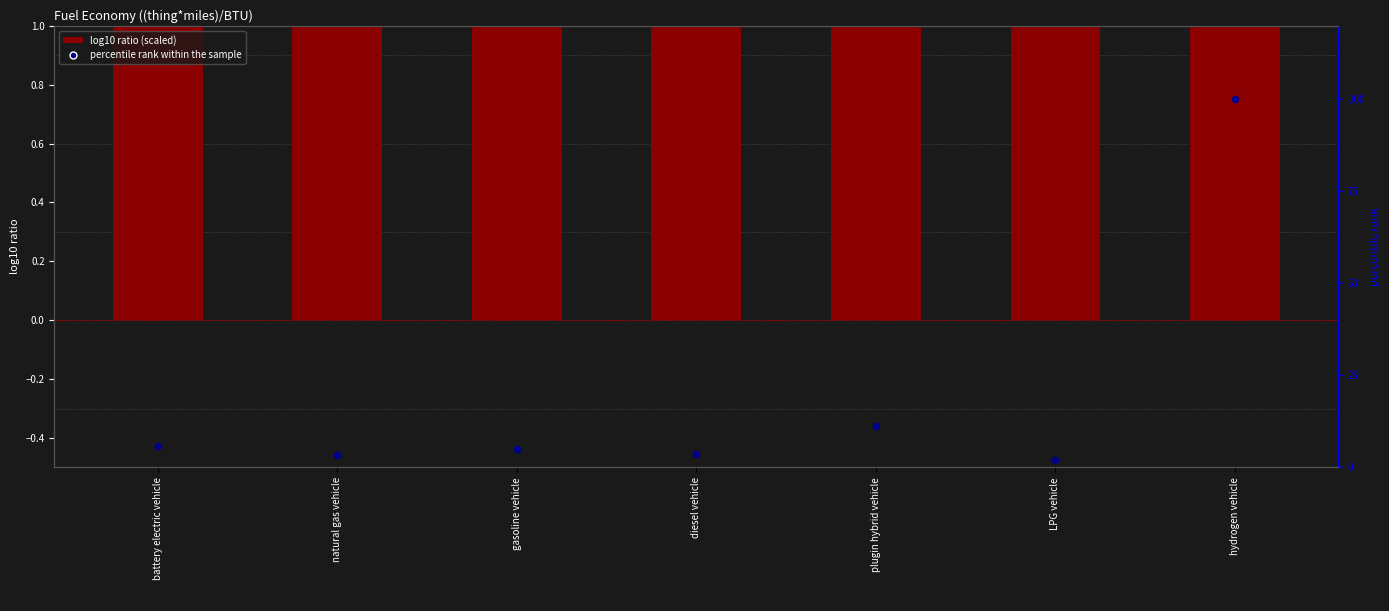

What is the total value across all series at LPG vehicle?

3.5